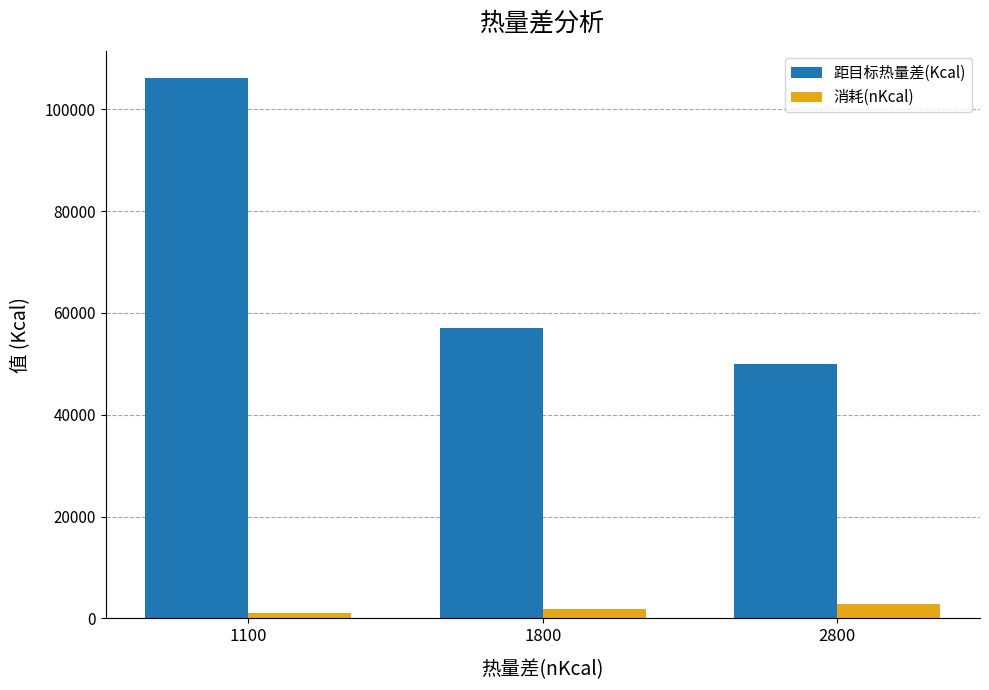

Reading left to right, list all the values displayed in this chart.

距目标热量差(Kcal): 1100=106150	1800=56983	2800=50006
消耗(nKcal): 1100=1100	1800=1800	2800=2800